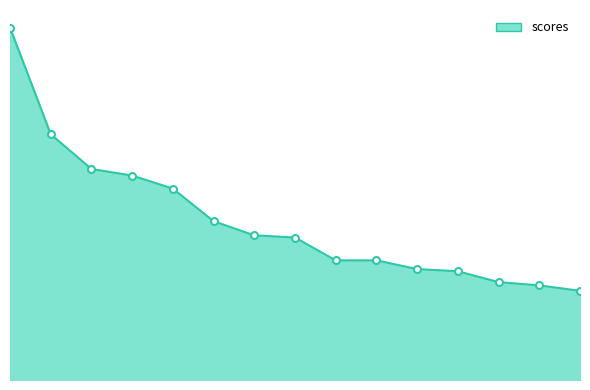

What is the difference between the maximum and minimum values?

0.3